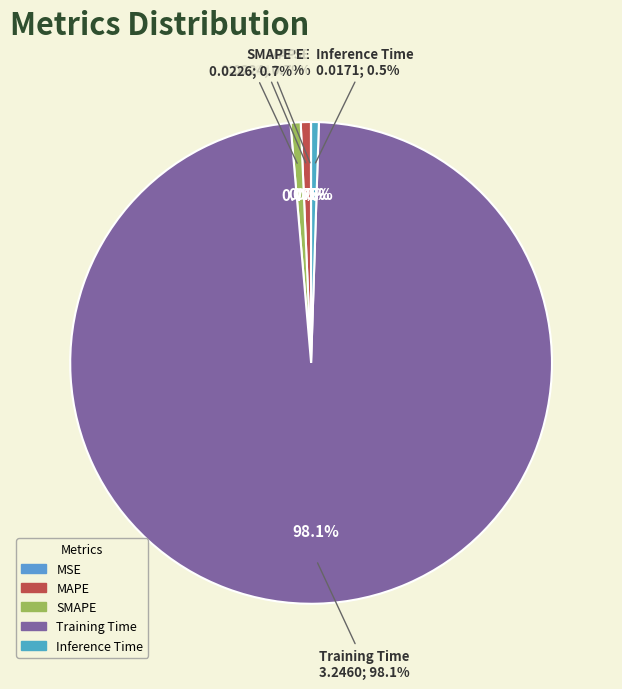

Combined, do MSE and SMAPE account for over 50%?

No